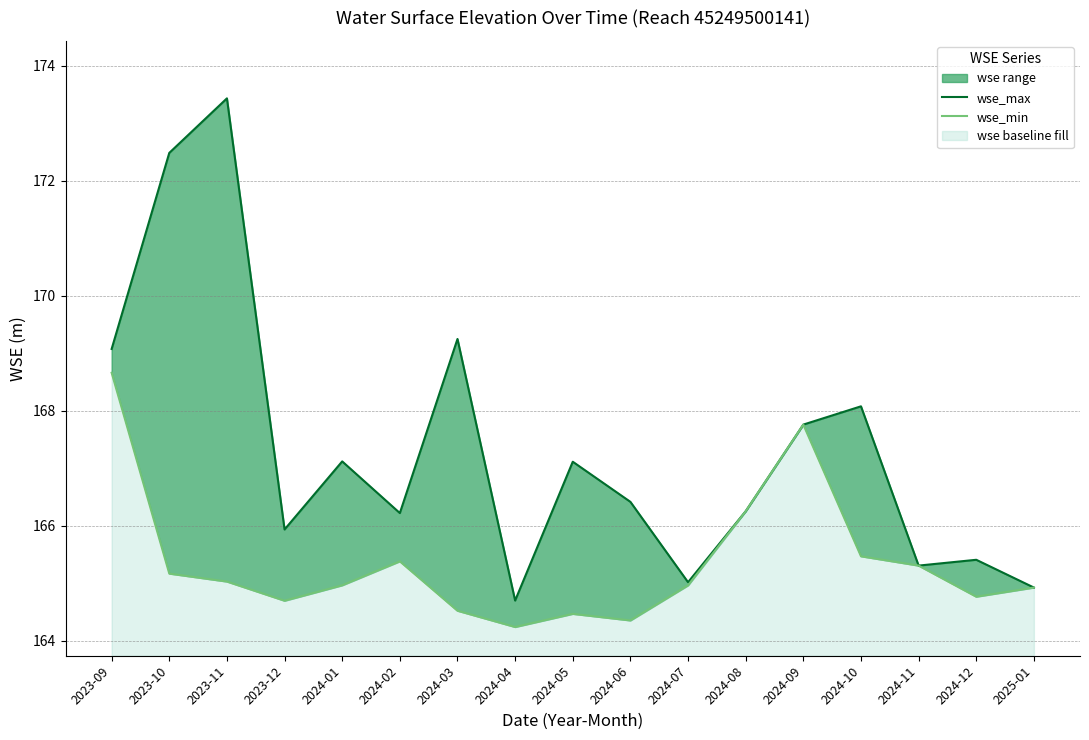

Does the chart display data point markers on the line(s)?

No